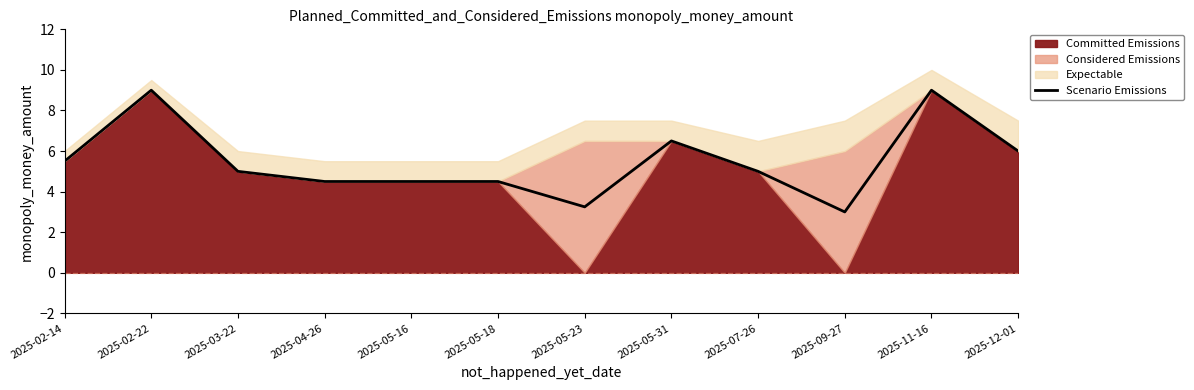

The value of Scenario Emissions at 2025-05-23 is 3.2. True or false?

True